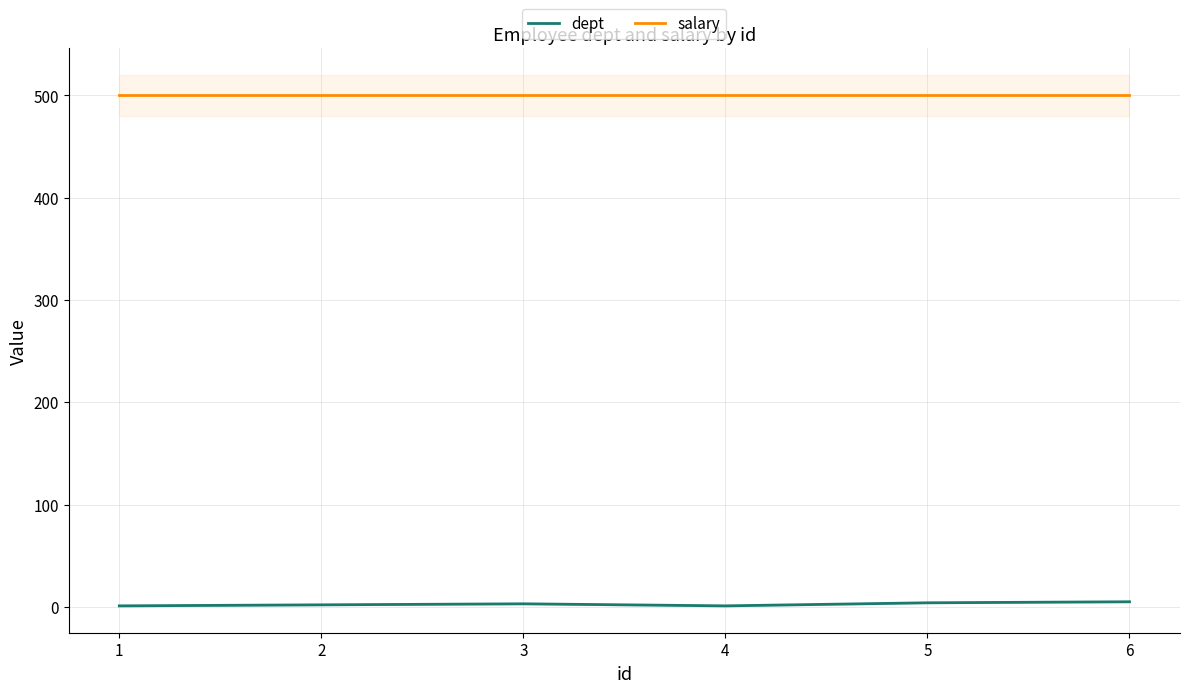

What is the approximate value of salary at 1?

500